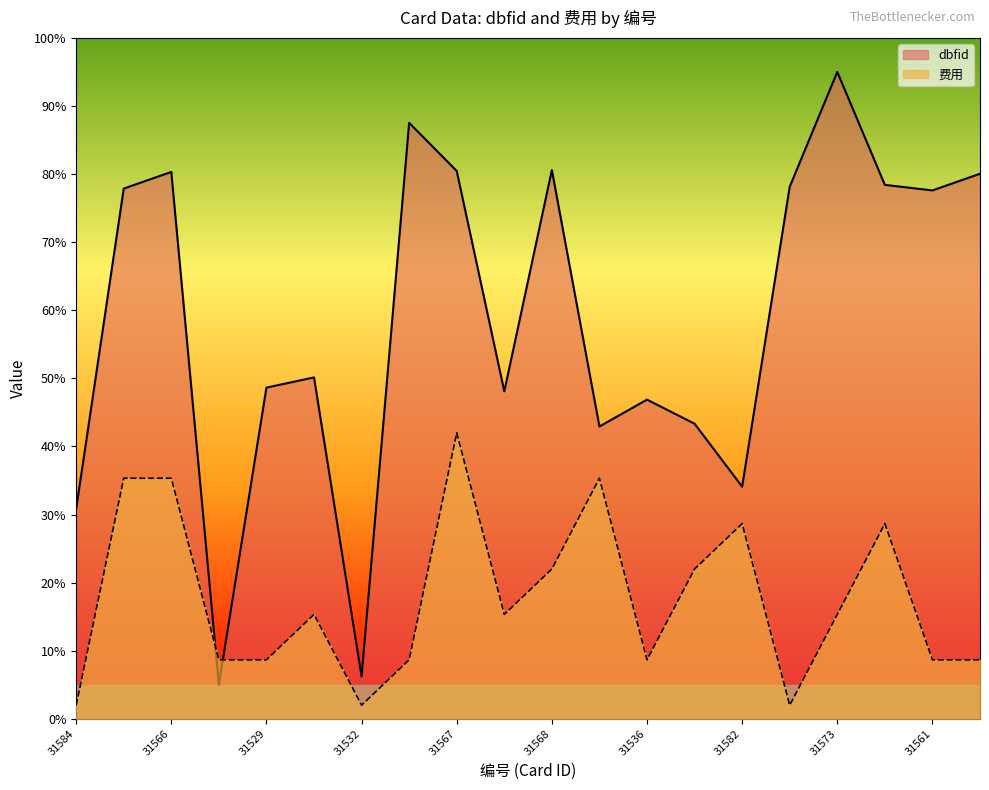

What are all the series names shown in the legend?

dbfid, 费用